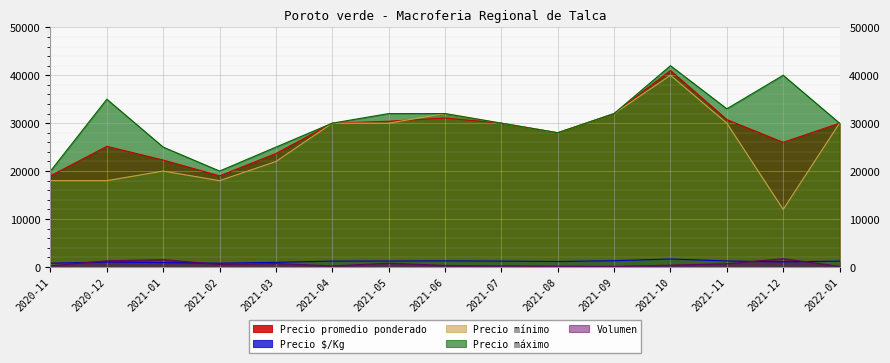

At which category does Volumen reach its first local valley?

2021-02